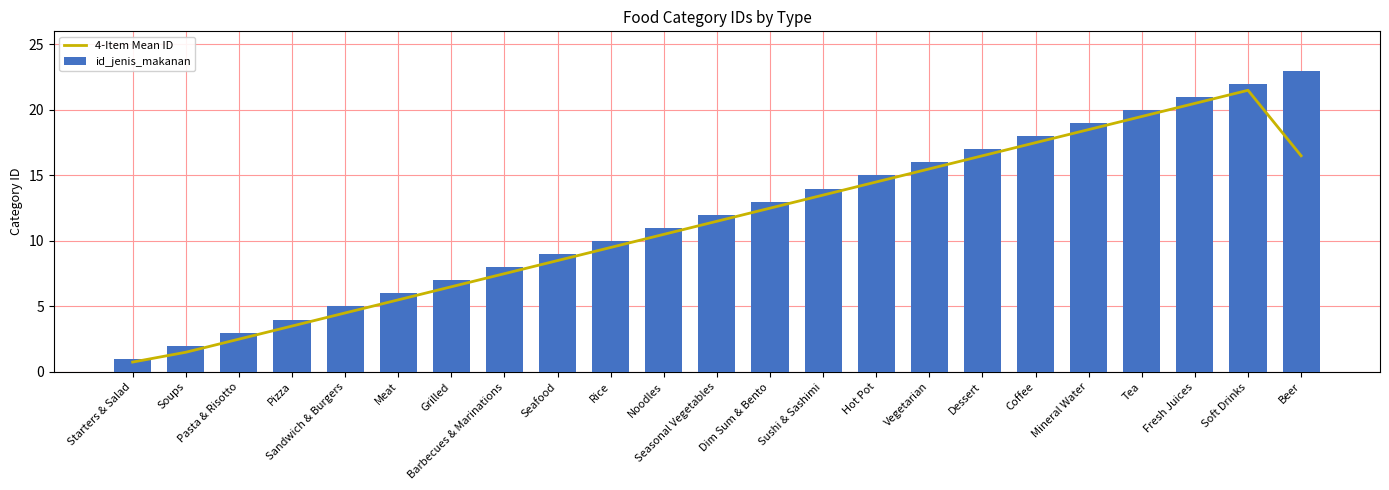

True or false: id_jenis_makanan has a value of 3.0 at Pasta & Risotto.

True